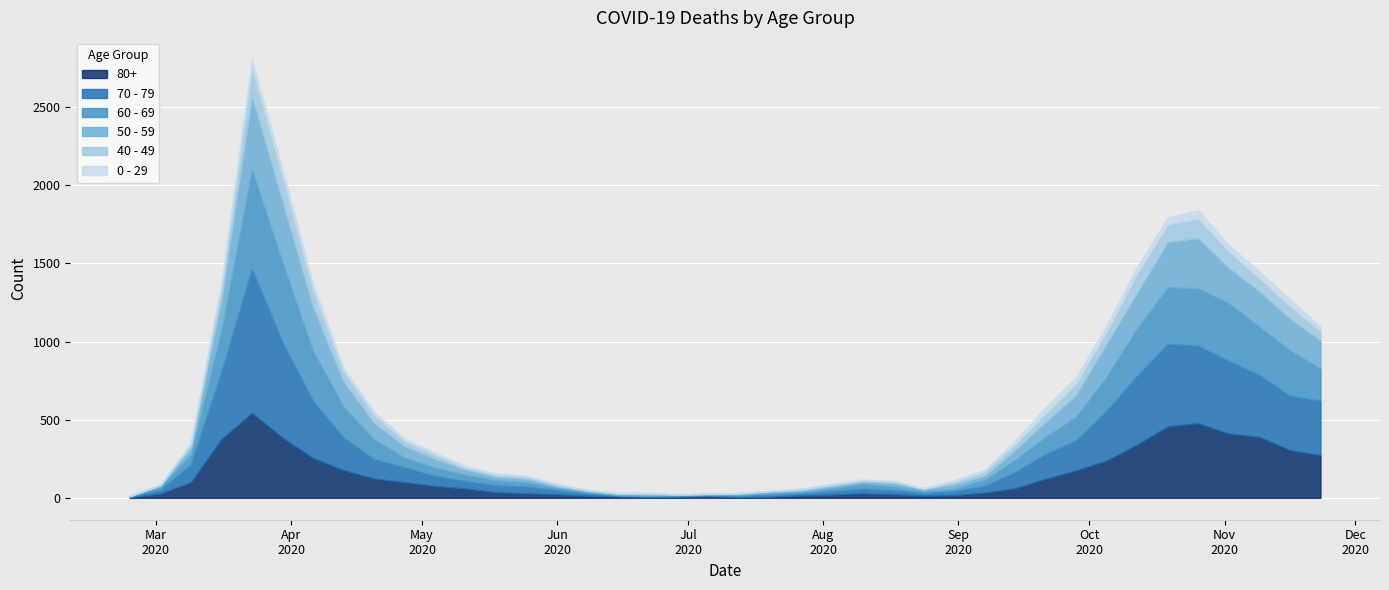

How many data points in 60 - 69 are less than 54?

20